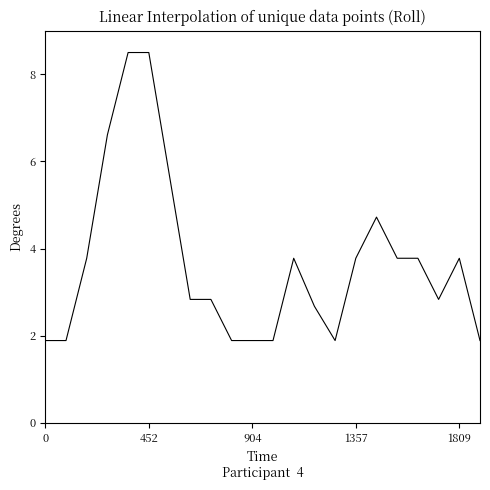

What is the smallest value displayed?

1.9